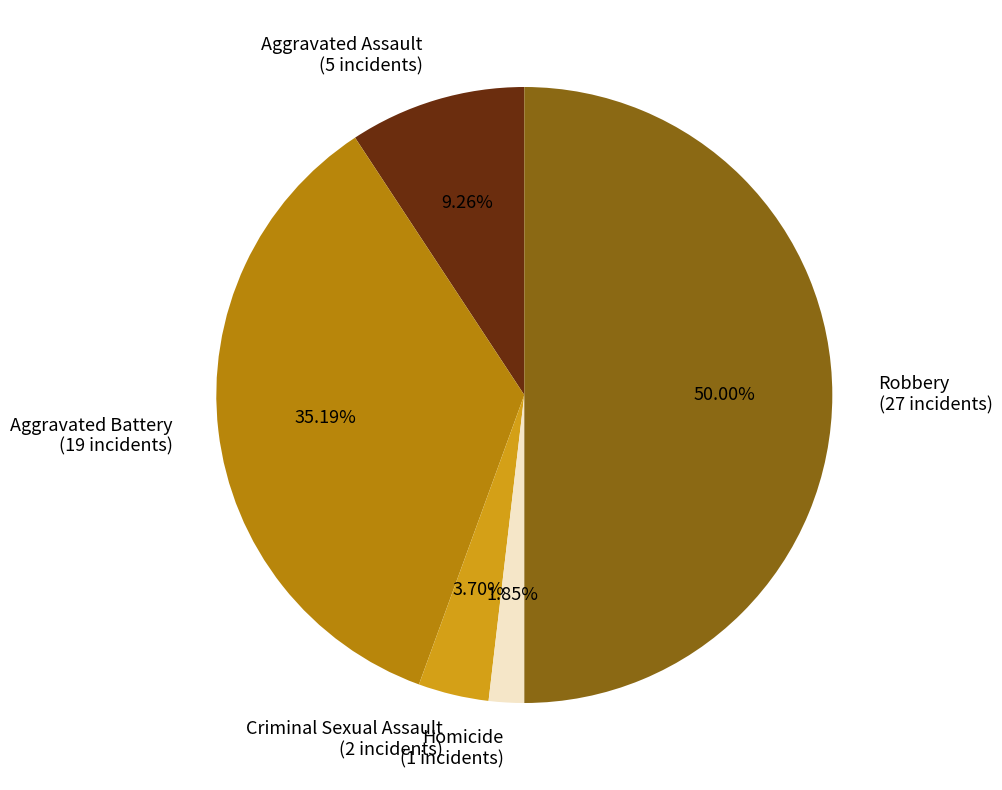

Do Robbery and Homicide together represent more than half of the pie?

Yes